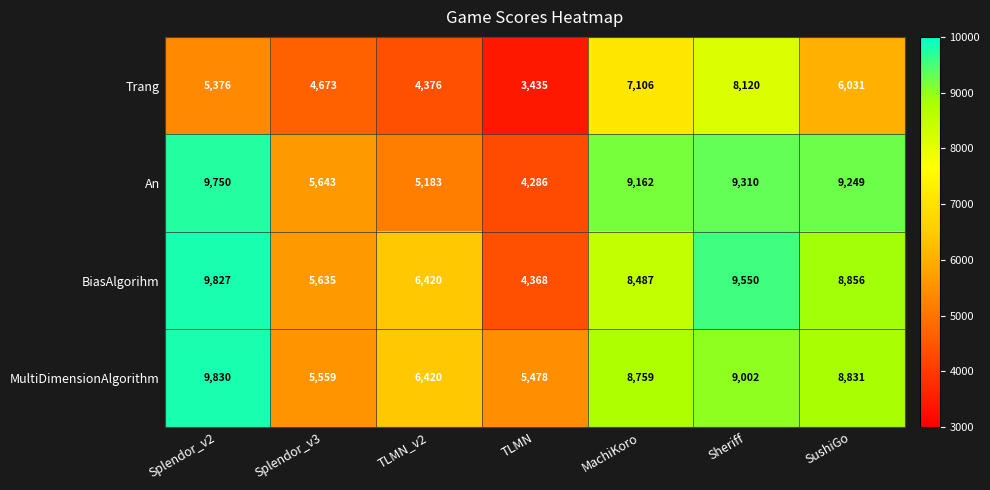

What is the difference between the second highest and second lowest values in the An series?

4127